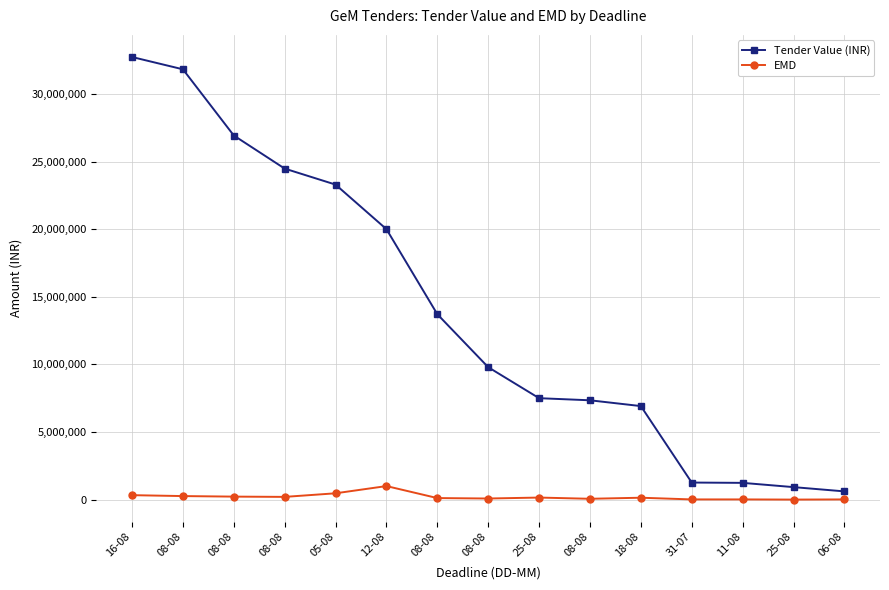

What are all the series names shown in the legend?

Tender Value (INR), EMD